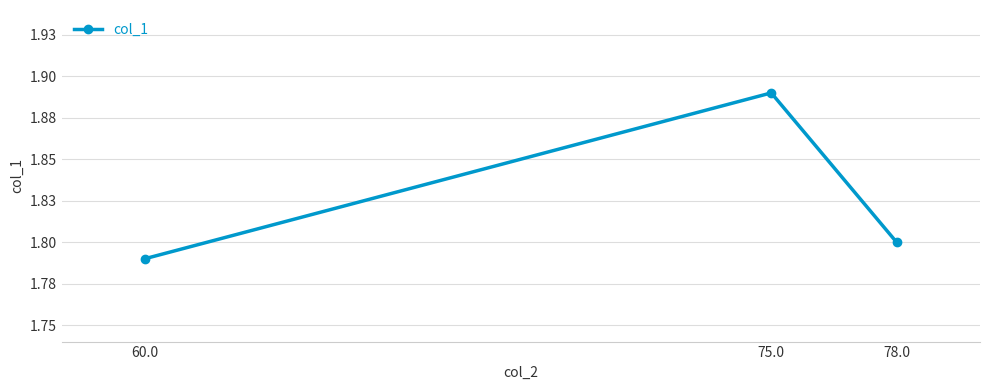

Does the chart have visible grid lines?

Yes